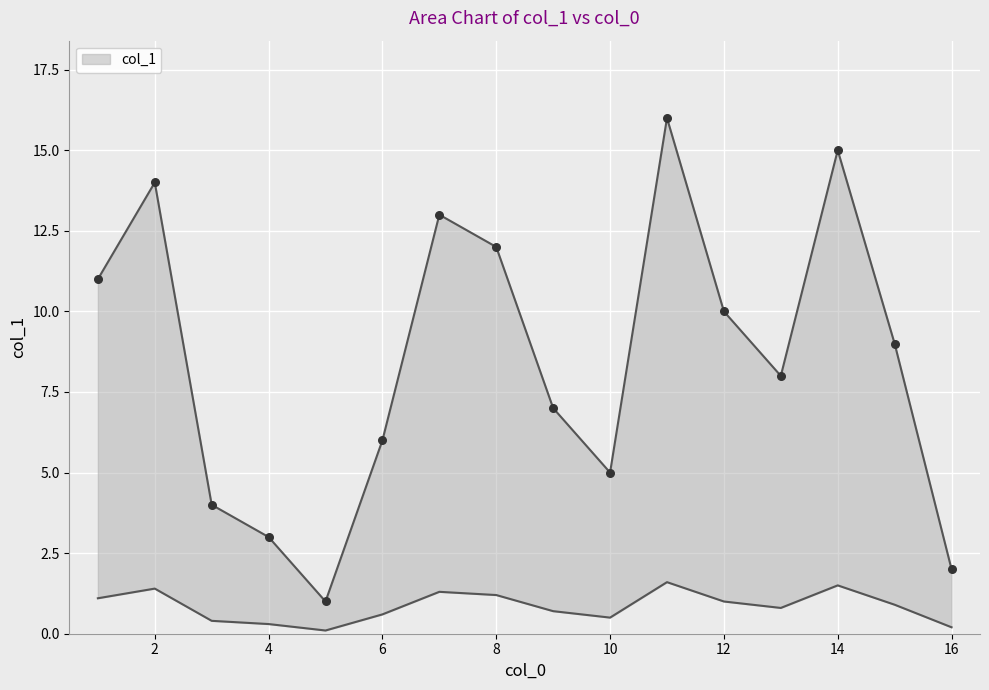

What is the change in value from 2 to 11?

+2